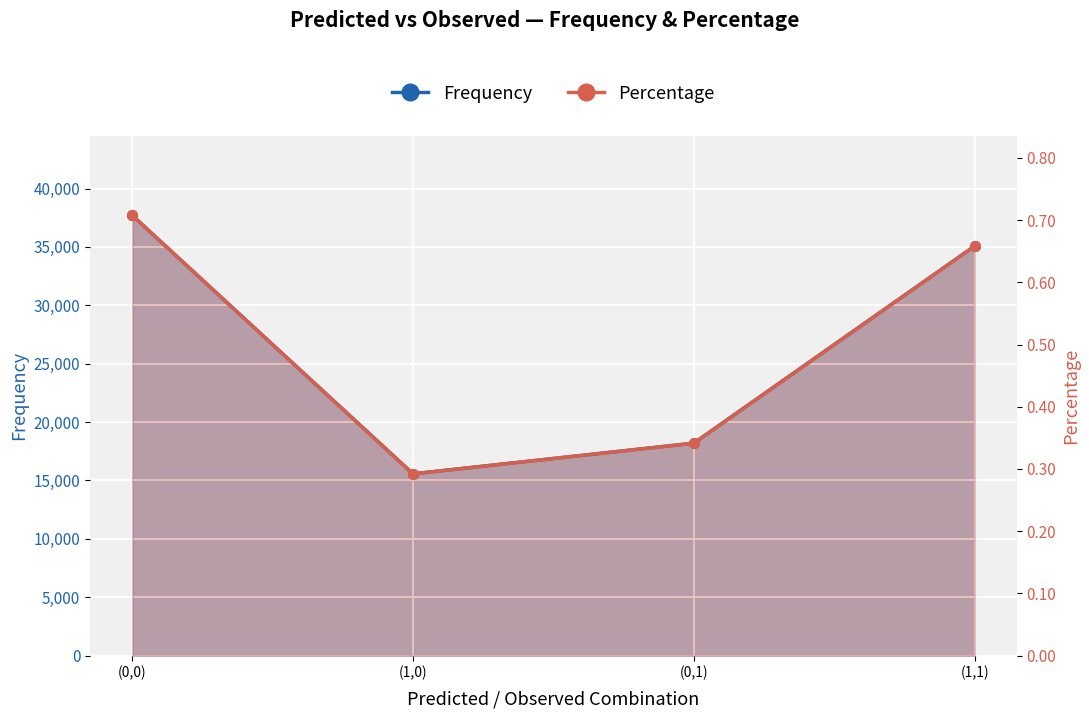

True or false: Percentage and Frequency cross at least once.

False